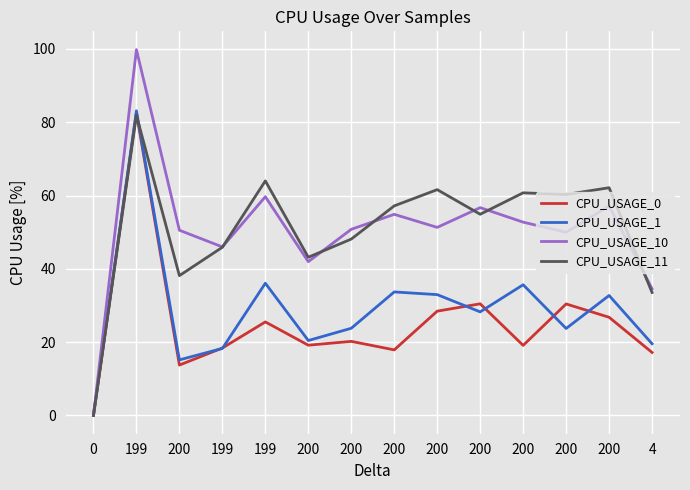

How many values in the CPU_USAGE_11 series are below 57?

7